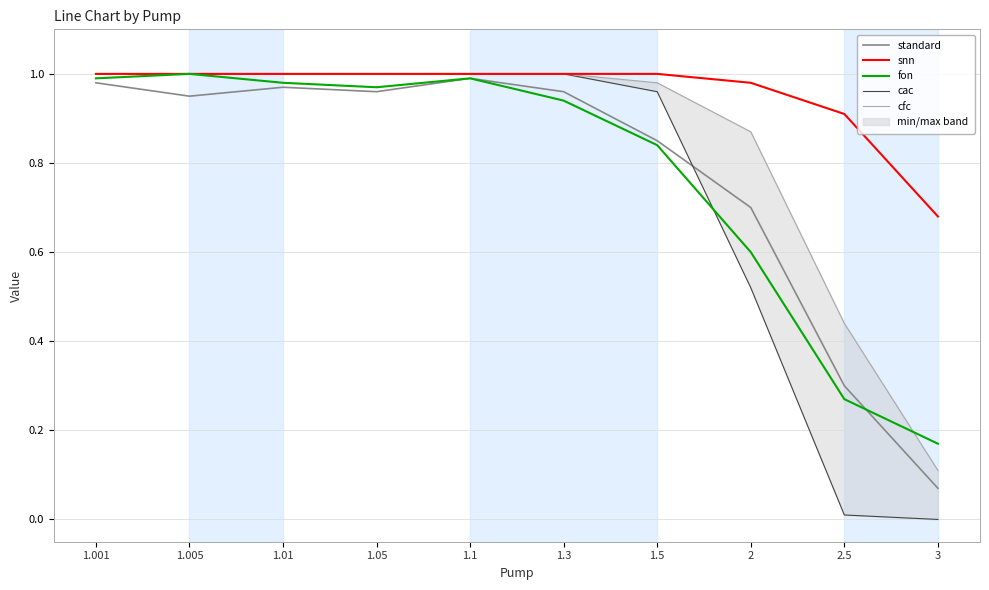

Which series has the largest total across all categories?

snn